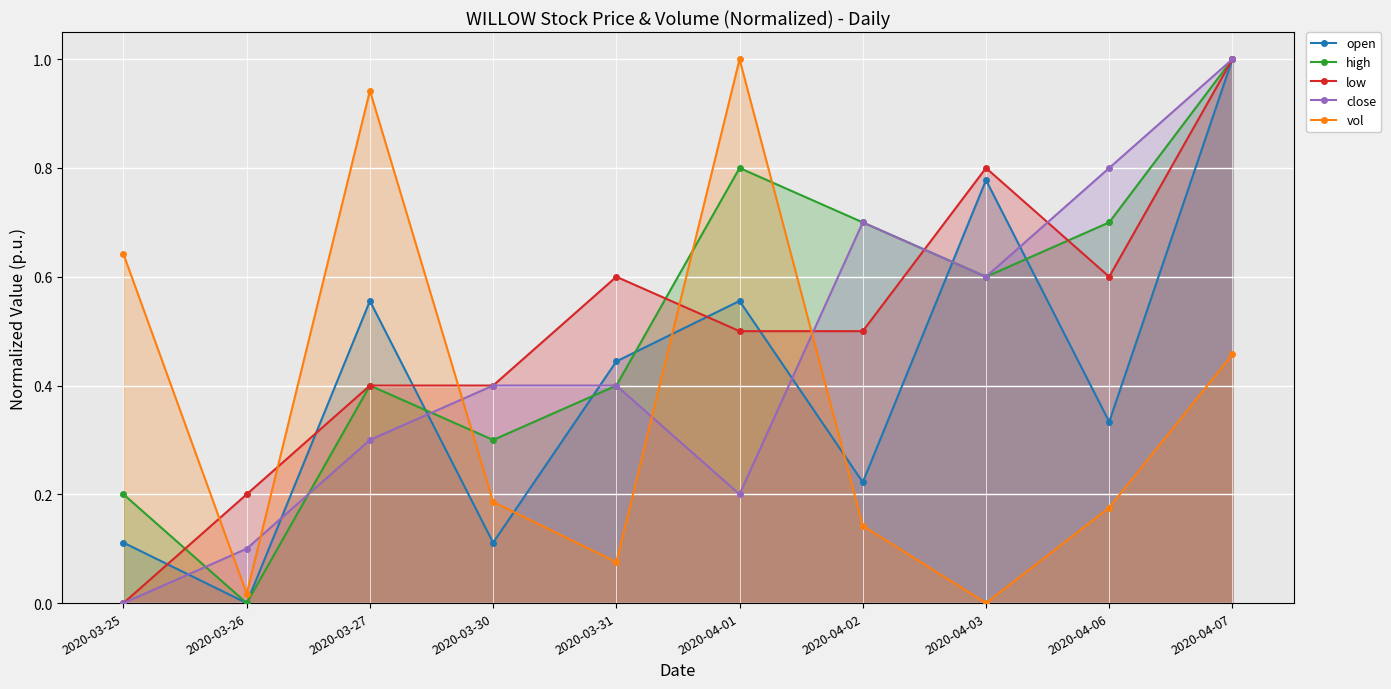

The value of open at 2020-03-27 is 0.6. True or false?

True